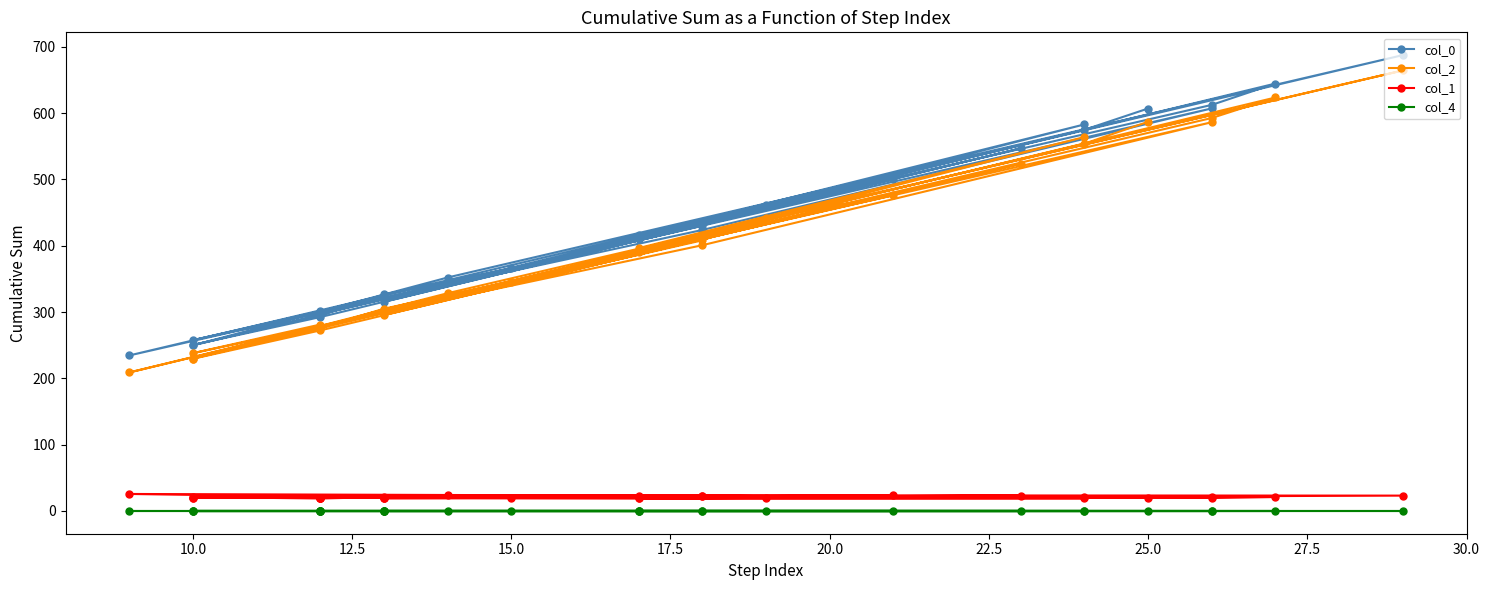

True or false: col_2 and col_1 intersect in this chart.

False